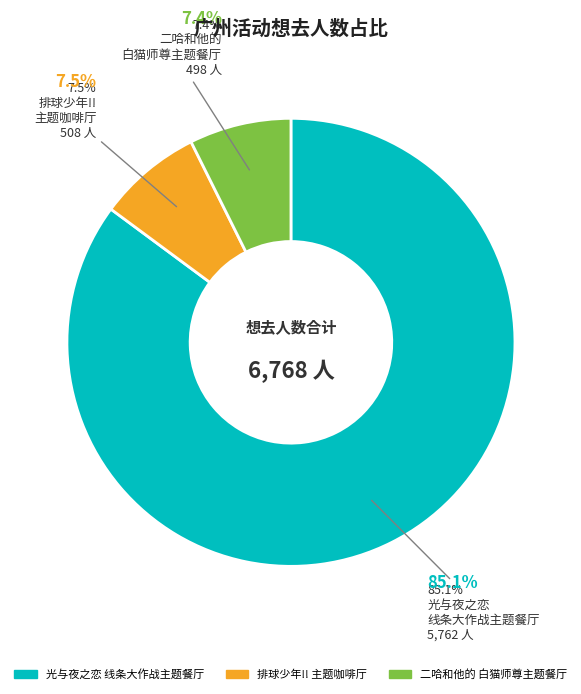

What is the smallest slice in the pie chart?

广州·木灵动漫 二哈和他的白猫师尊主题餐厅